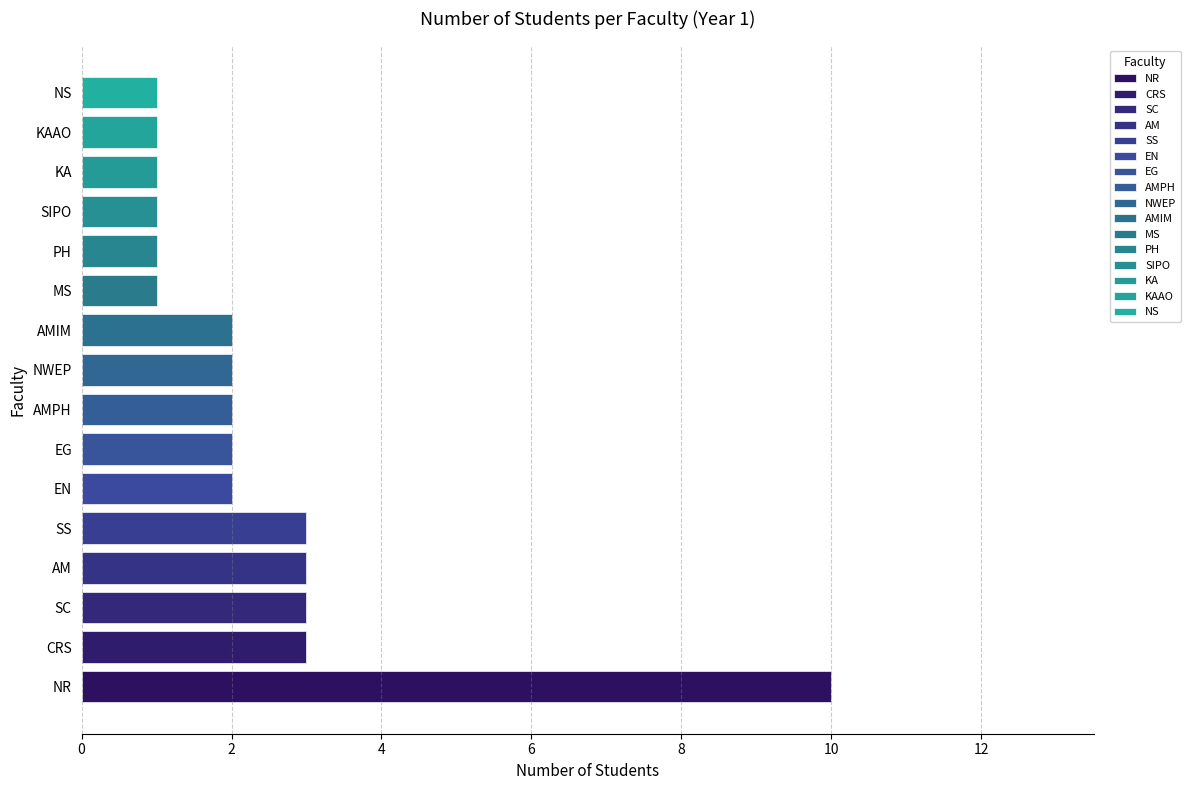

Reading left to right, transcribe all the data shown in this chart.

EN=2	CRS=3	MS=1	SC=3	PH=1	AM=3	NR=10	EG=2	SIPO=1	KA=1	AMPH=2	NWEP=2	KAAO=1	NS=1	SS=3	AMIM=2